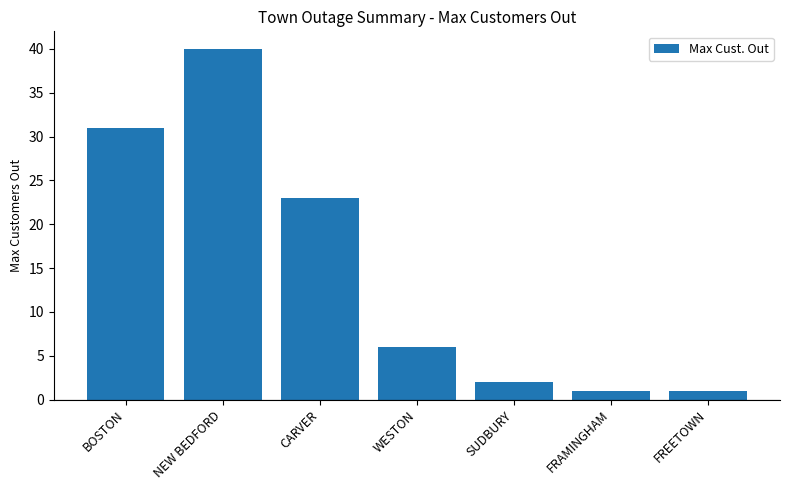

Are the bars horizontal?

No